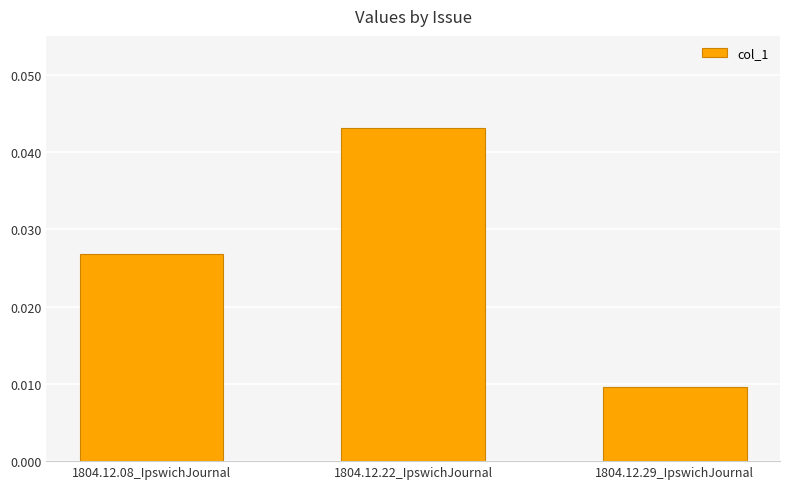

Rank the categories by value from lowest to highest.

1804.12.29_IpswichJournal, 1804.12.08_IpswichJournal, 1804.12.22_IpswichJournal